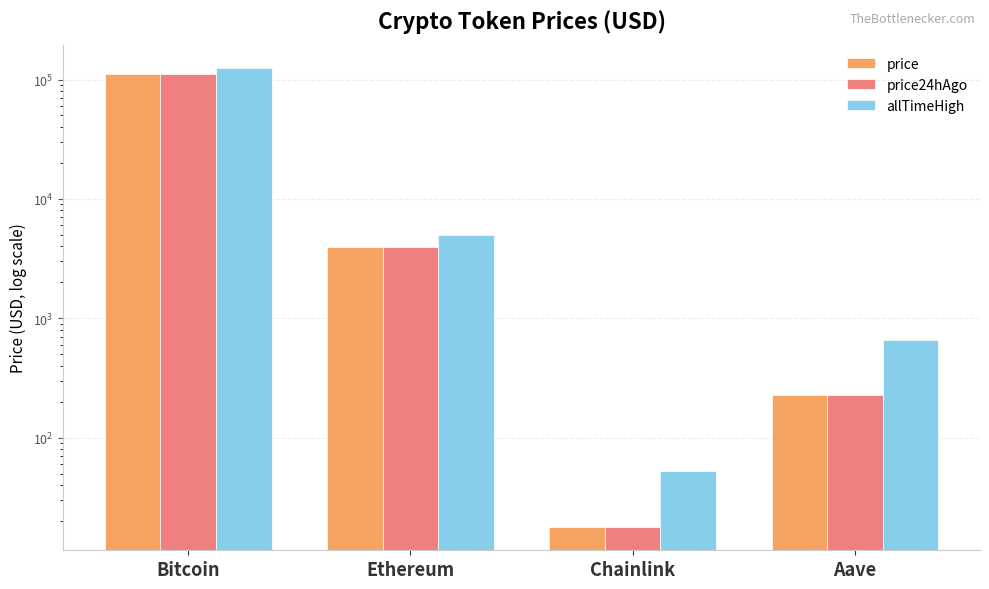

Where is price nearest to the value 55816?

Ethereum